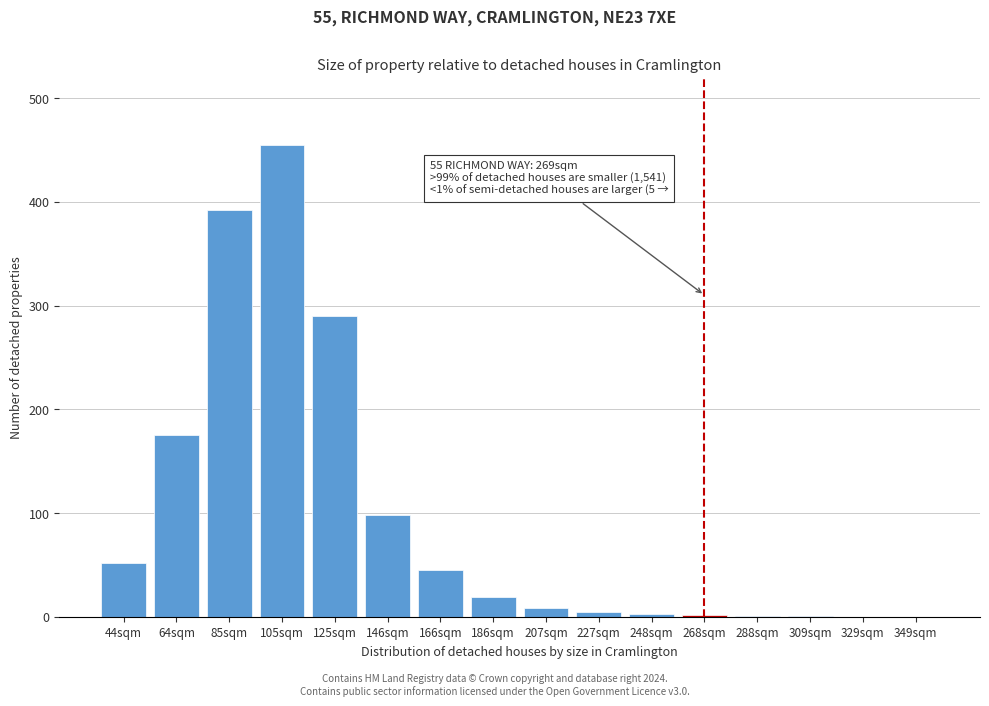

What is the sum of all values?

1546